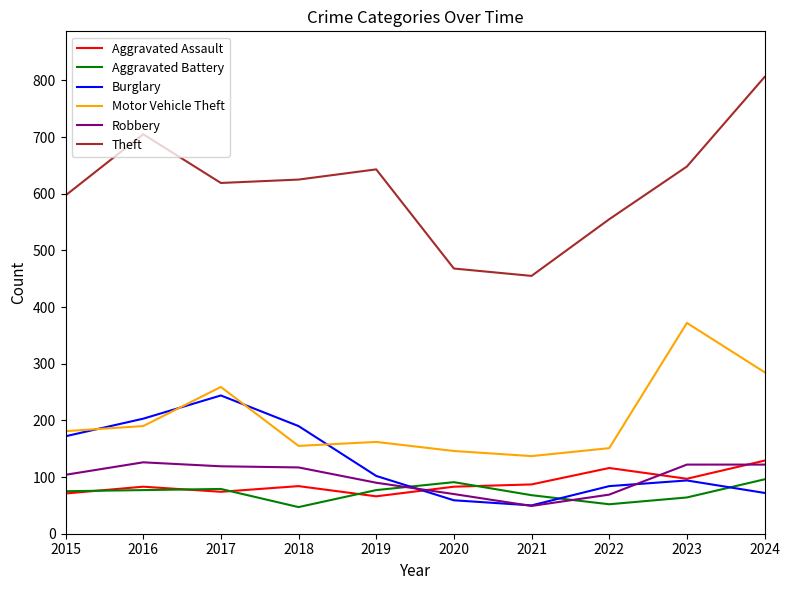

How many categories are shown in the chart?

10